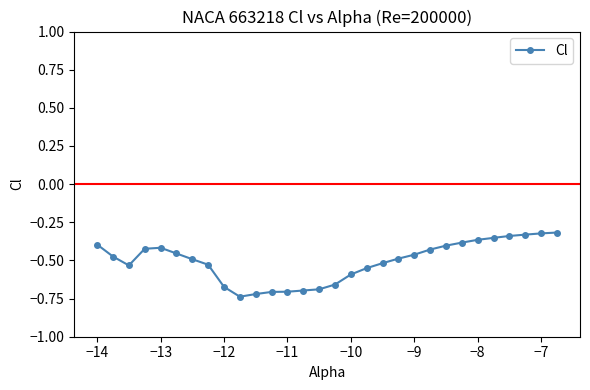

What is the sum of all values?

-15.2